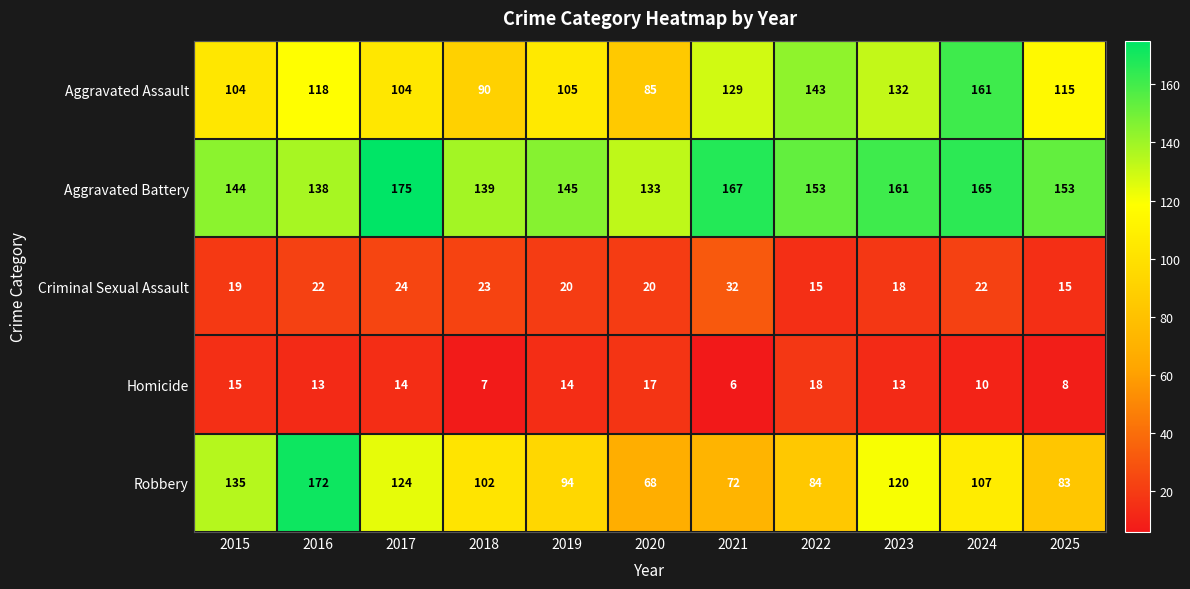

Which series has the largest range (max minus min)?

Robbery